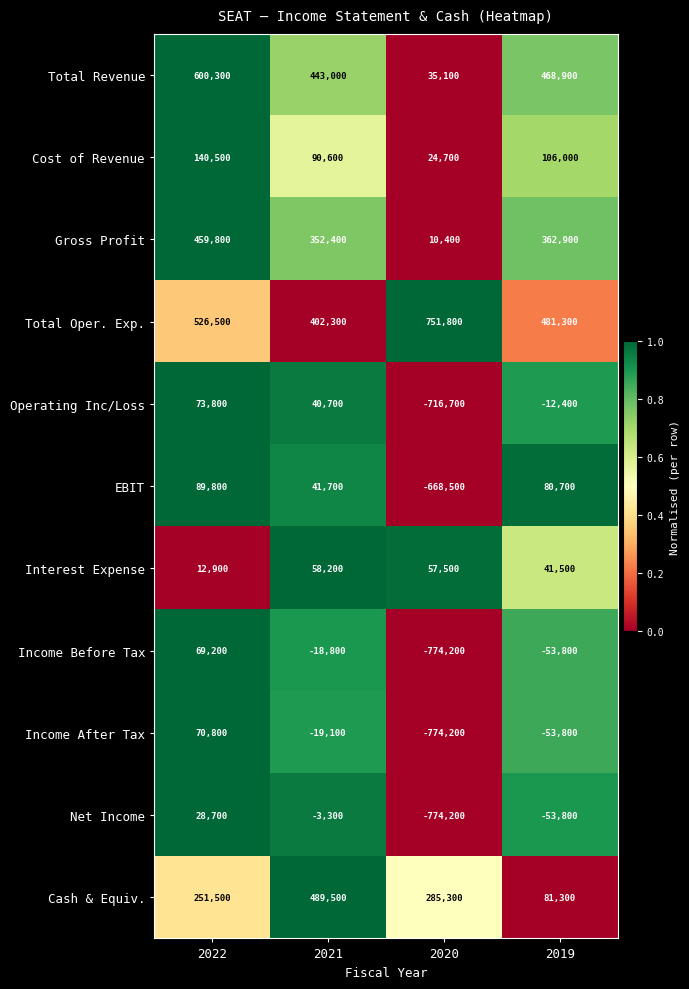

What is the sum of the Gross Profit values at 2022 and 2021?

812200